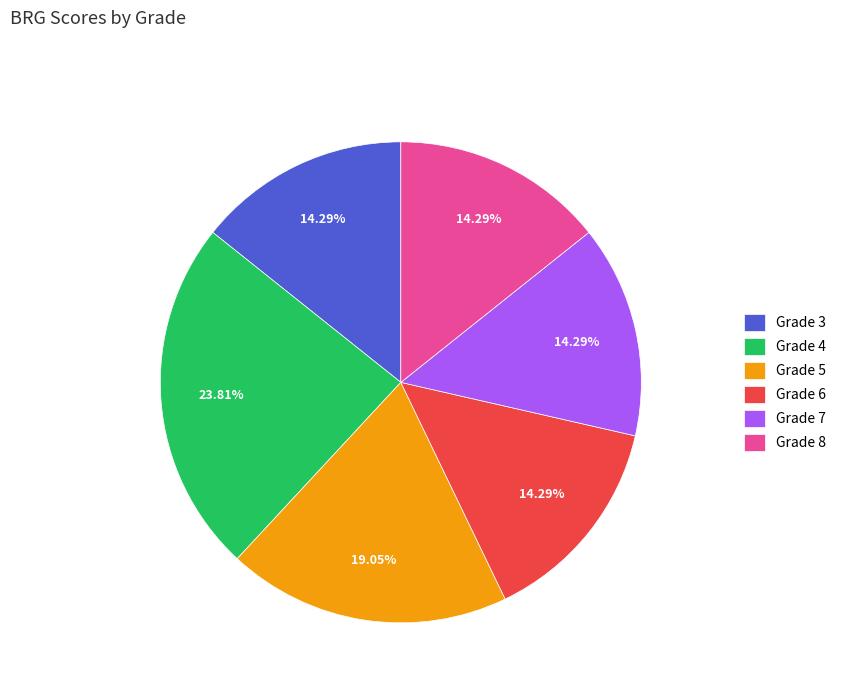

What is the ratio of the value at Grade 8 to the value at Grade 7?

1.0